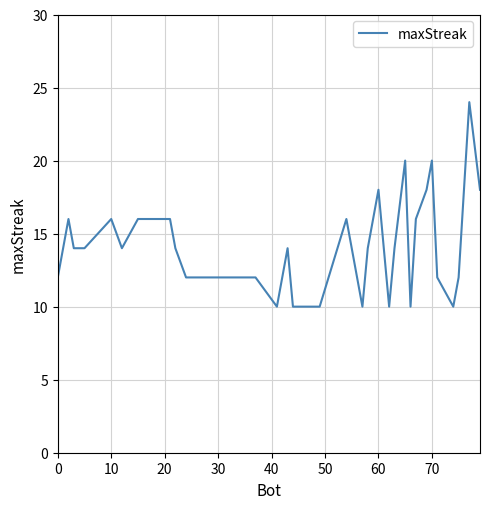

What is the difference between the maximum and minimum values?

14